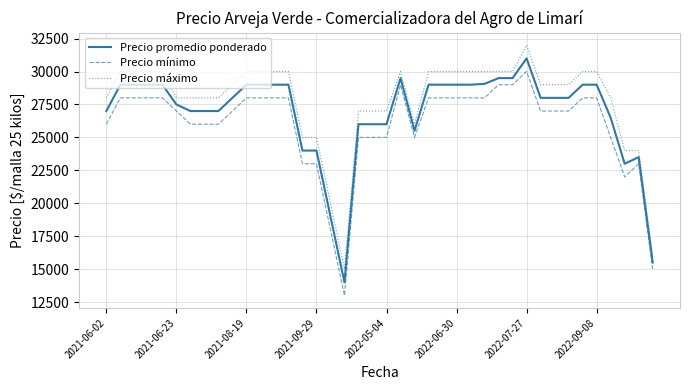

What is the minimum value shown in the chart?

13000